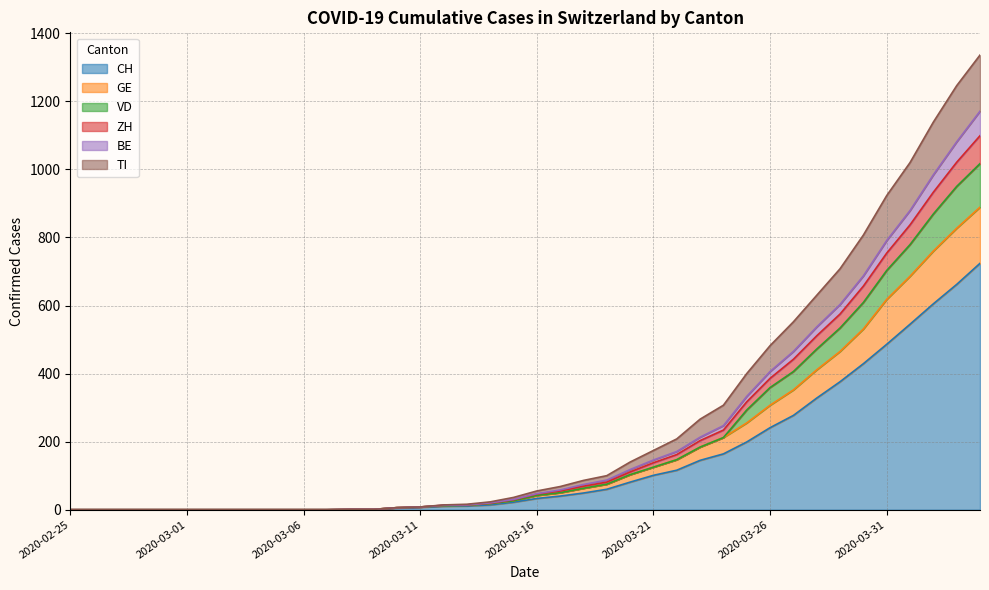

Which has a higher value, 2020-02-28 or 2020-03-25?

2020-03-25